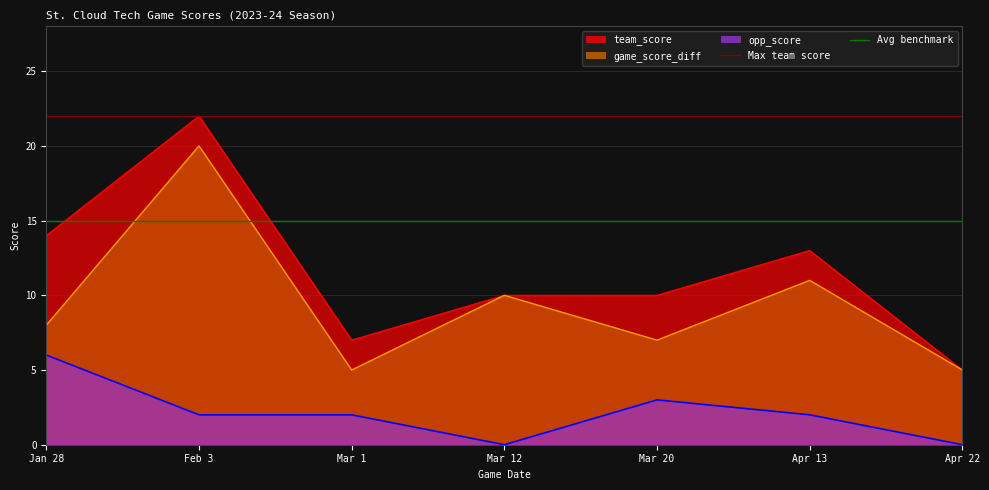

What is the spread (max minus min) of values at Feb 3?

7